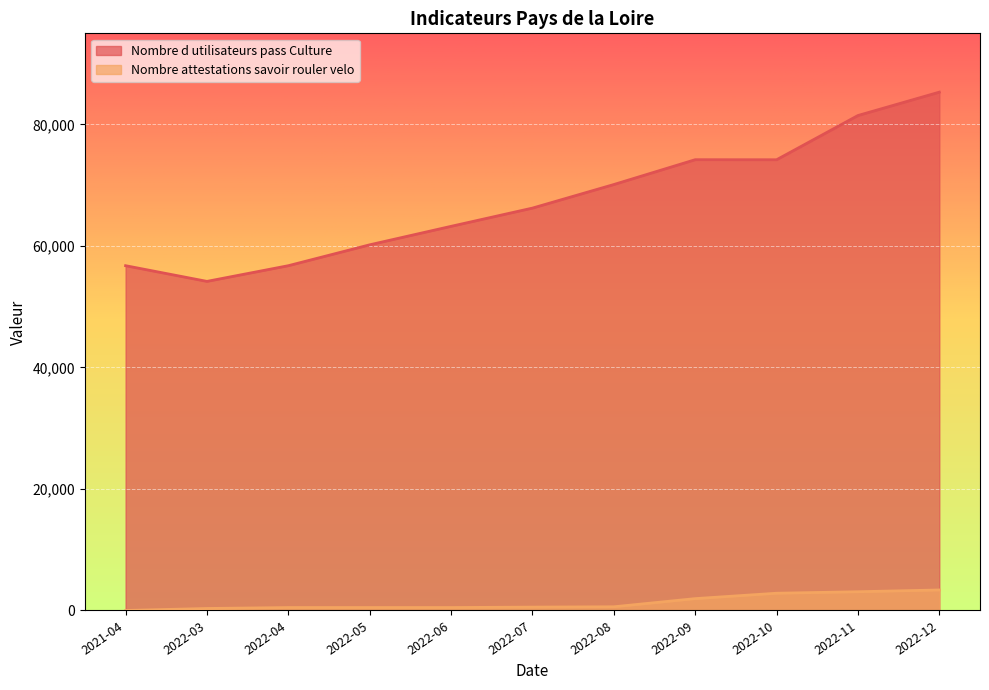

Which series has the largest total across all categories?

Nombre d utilisateurs pass Culture